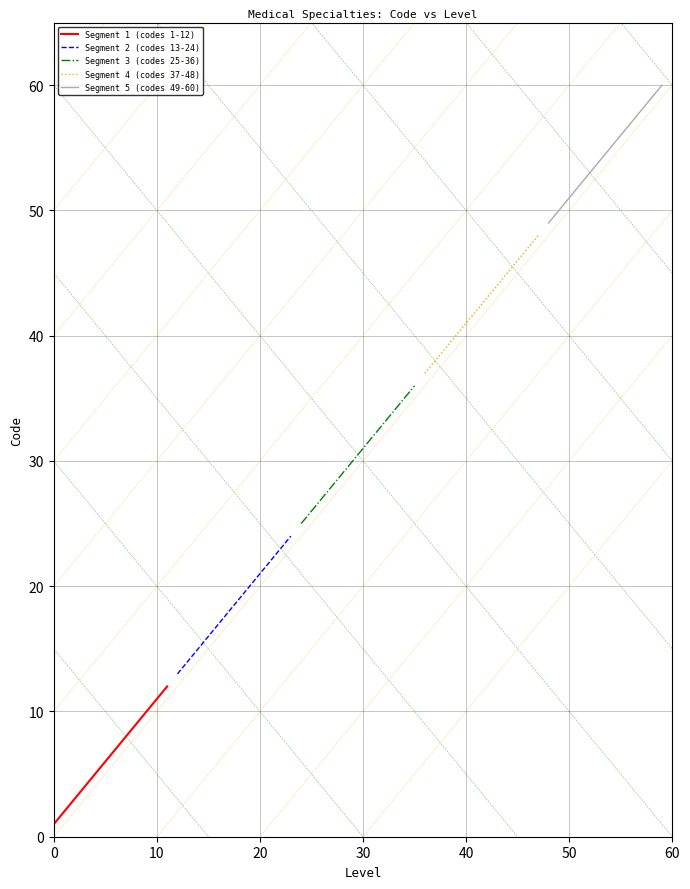

The value of Segment 4 (codes 37-48) at 0 is 37. True or false?

True